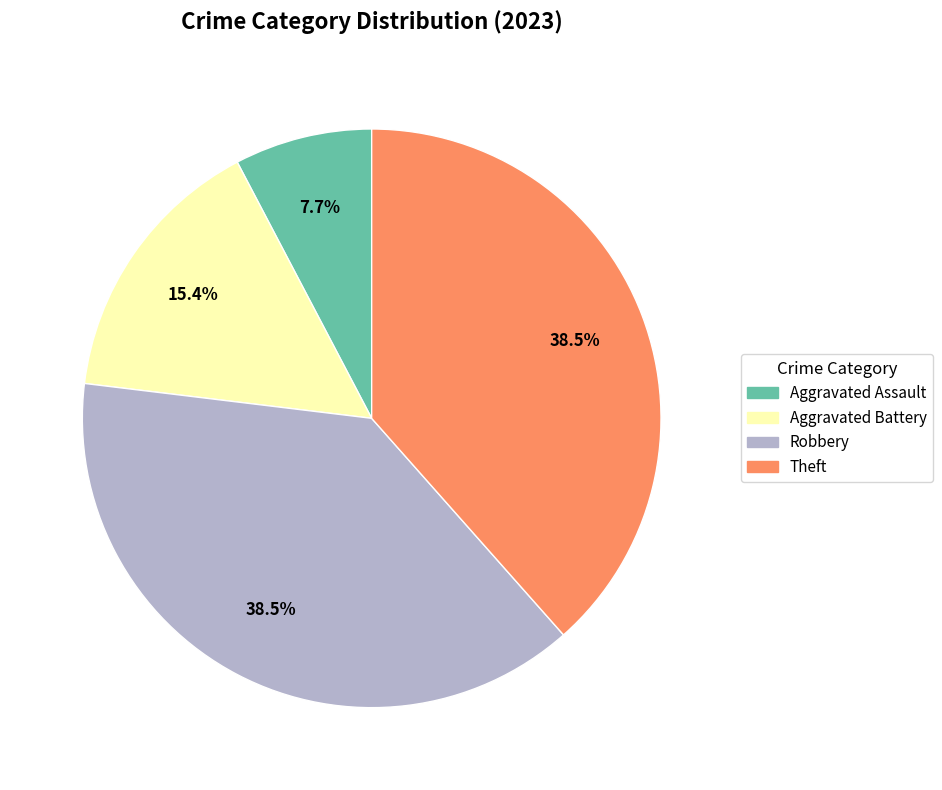

Is there any slice that represents more than half of the pie?

No